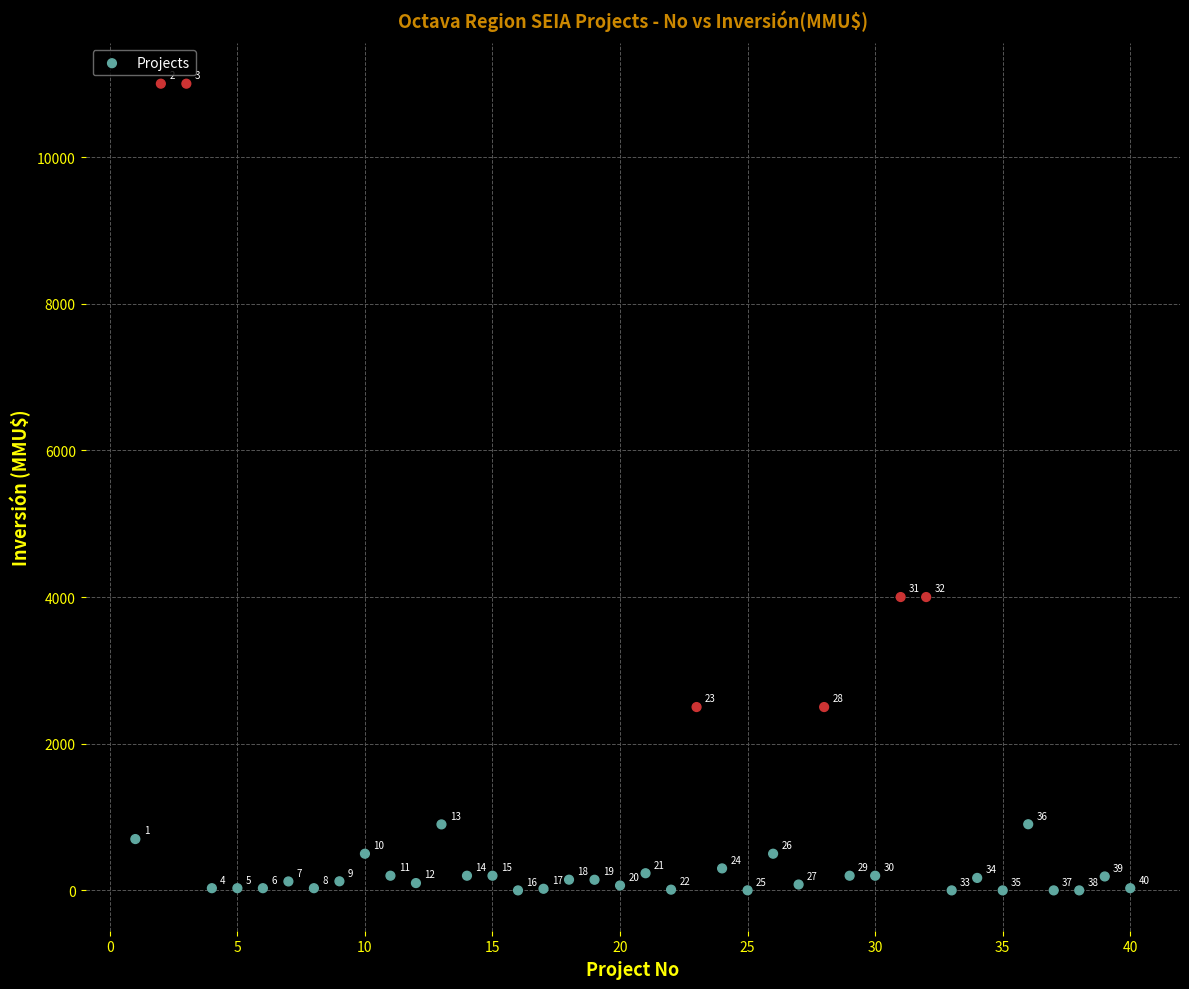

What is the range of X values (max minus min)?

39